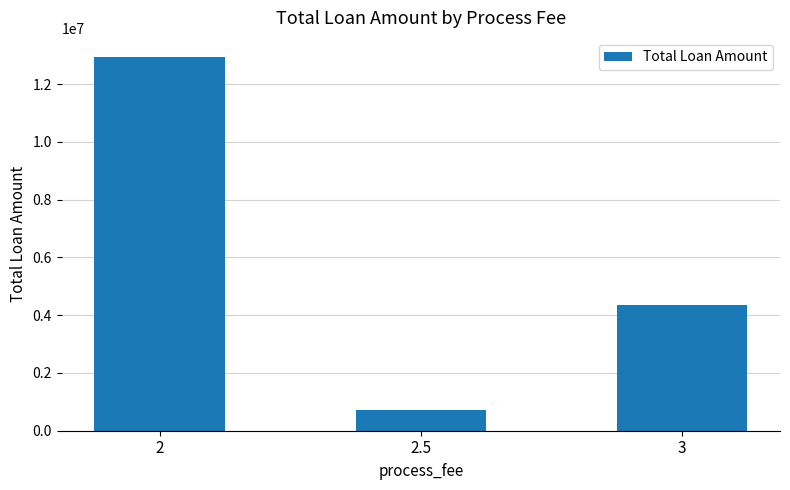

Reading right to left, extract all data points from this chart.

3=4350000	2.5=710000	2=12950000